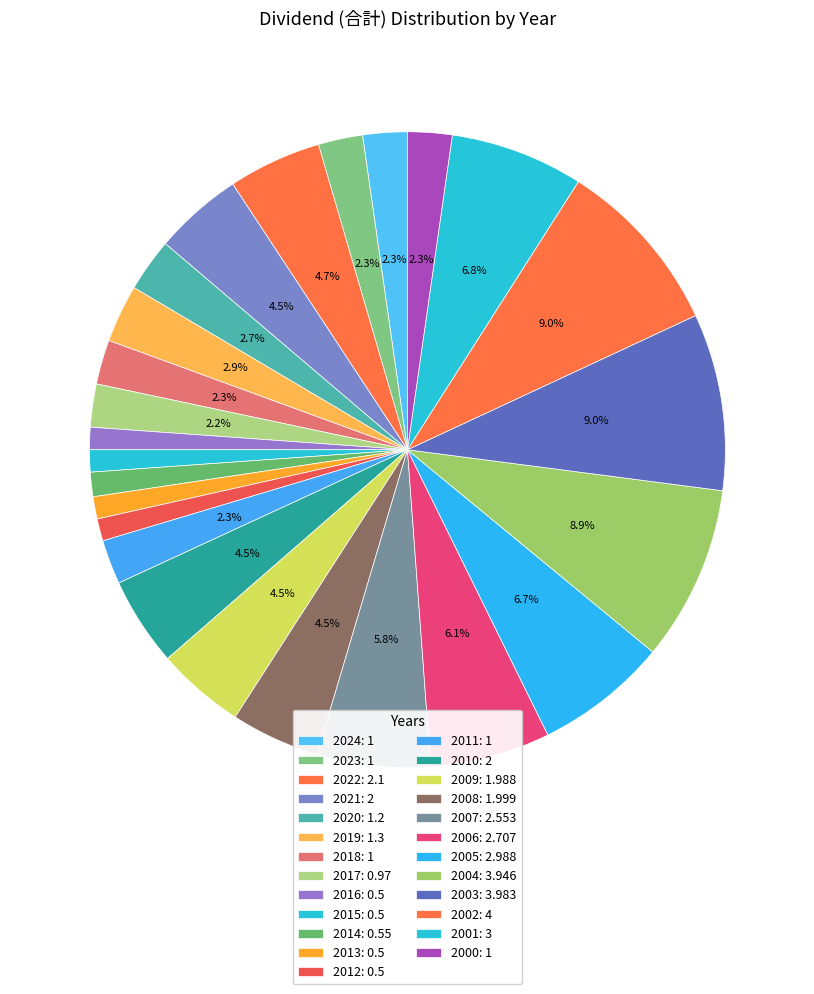

How many slices are in this pie chart?

25